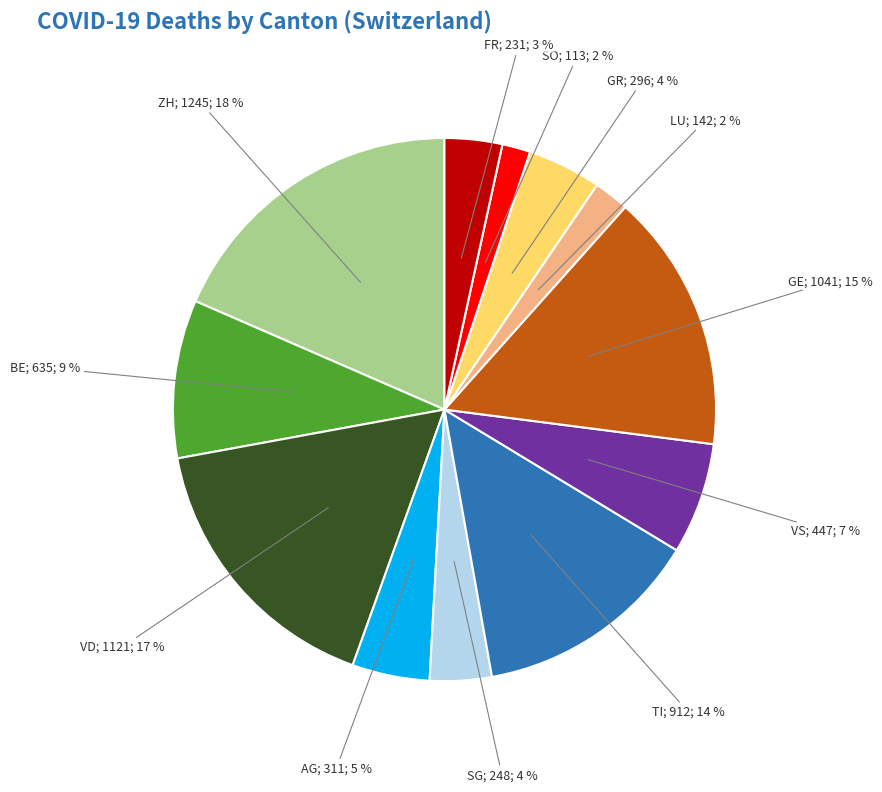

To the nearest percent, what is the average slice percentage?

8%